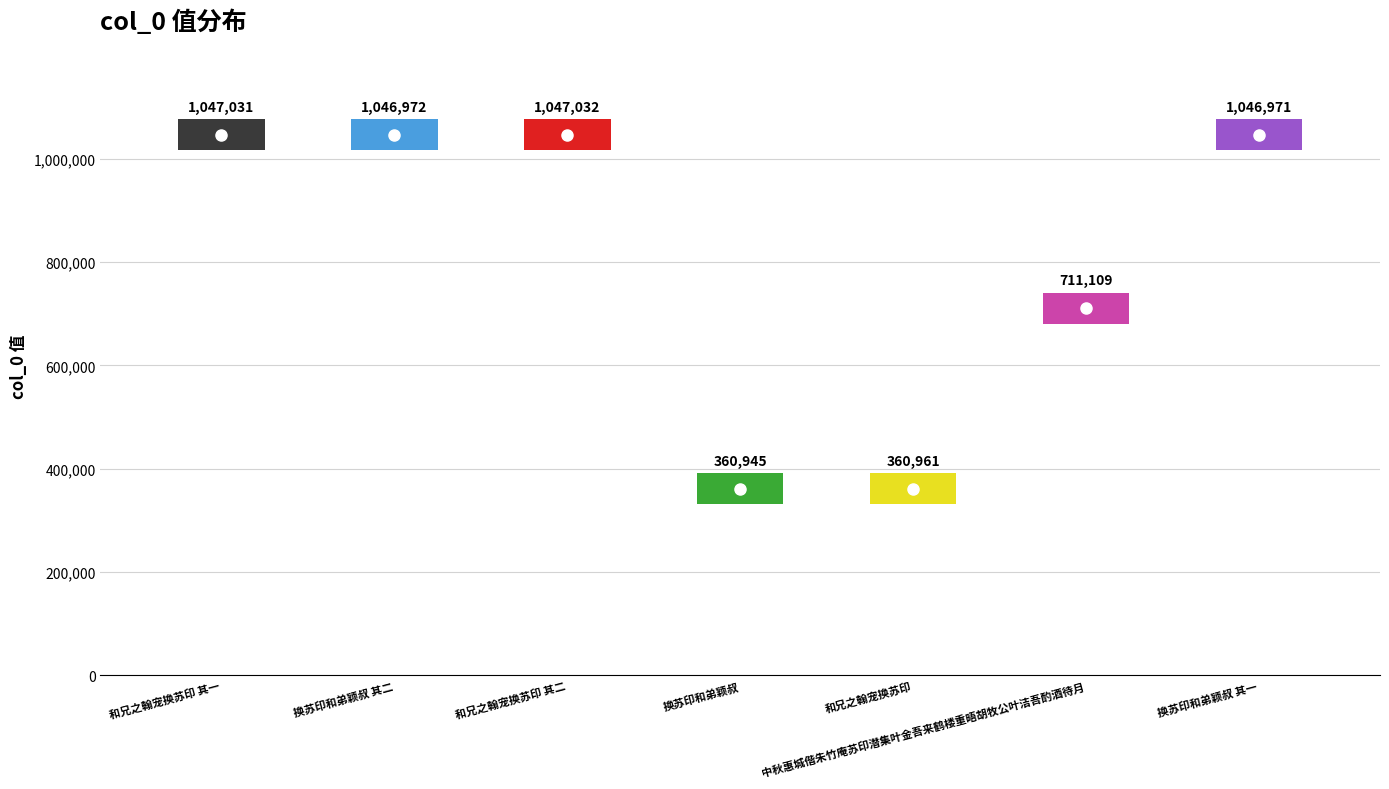

What is the greatest value displayed?

1047032